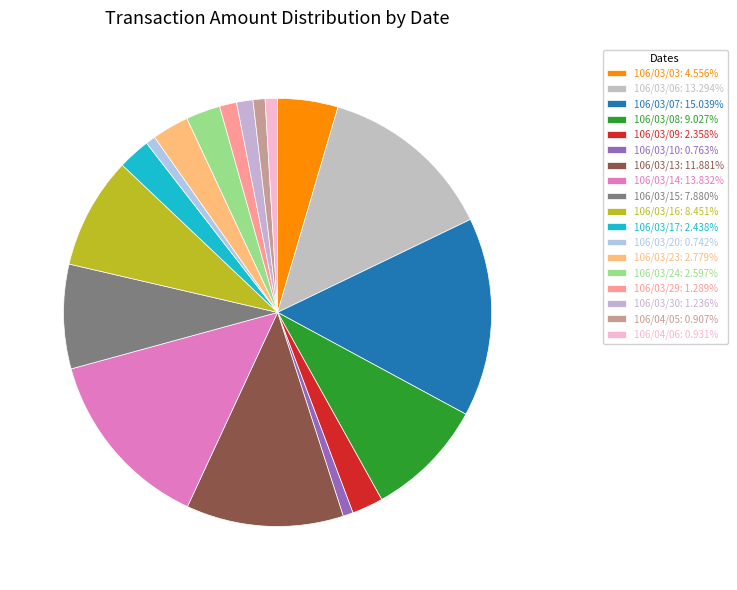

Combined, do 106/03/03 and 106/03/10 account for over 50%?

No